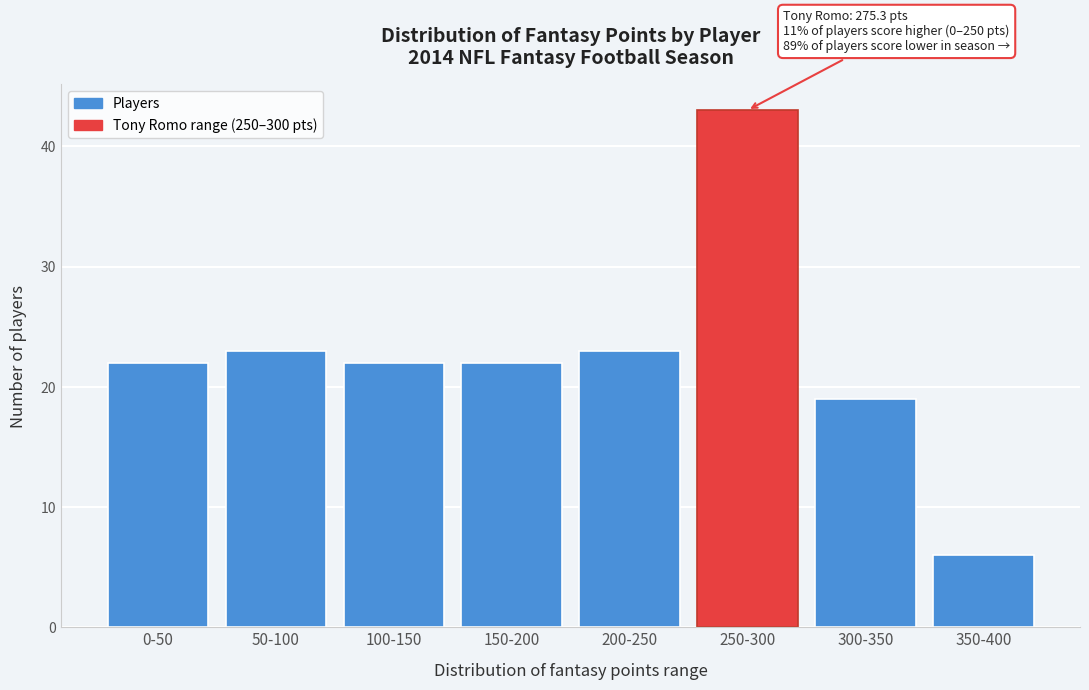

Reading right to left, transcribe all the data shown in this chart.

6	19	43	23	22	22	23	22